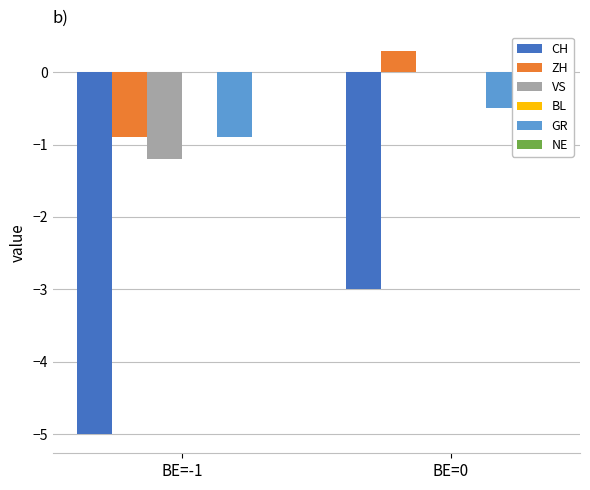

Which series has the largest range (max minus min)?

CH